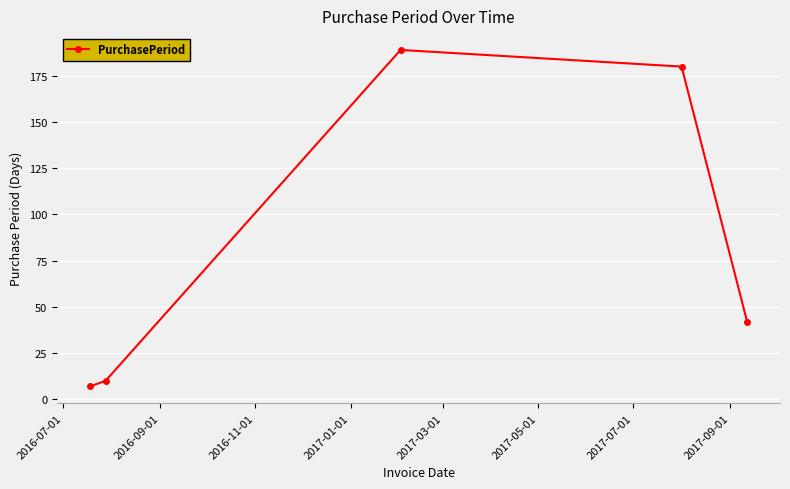

Does the chart display data point markers on the line(s)?

Yes